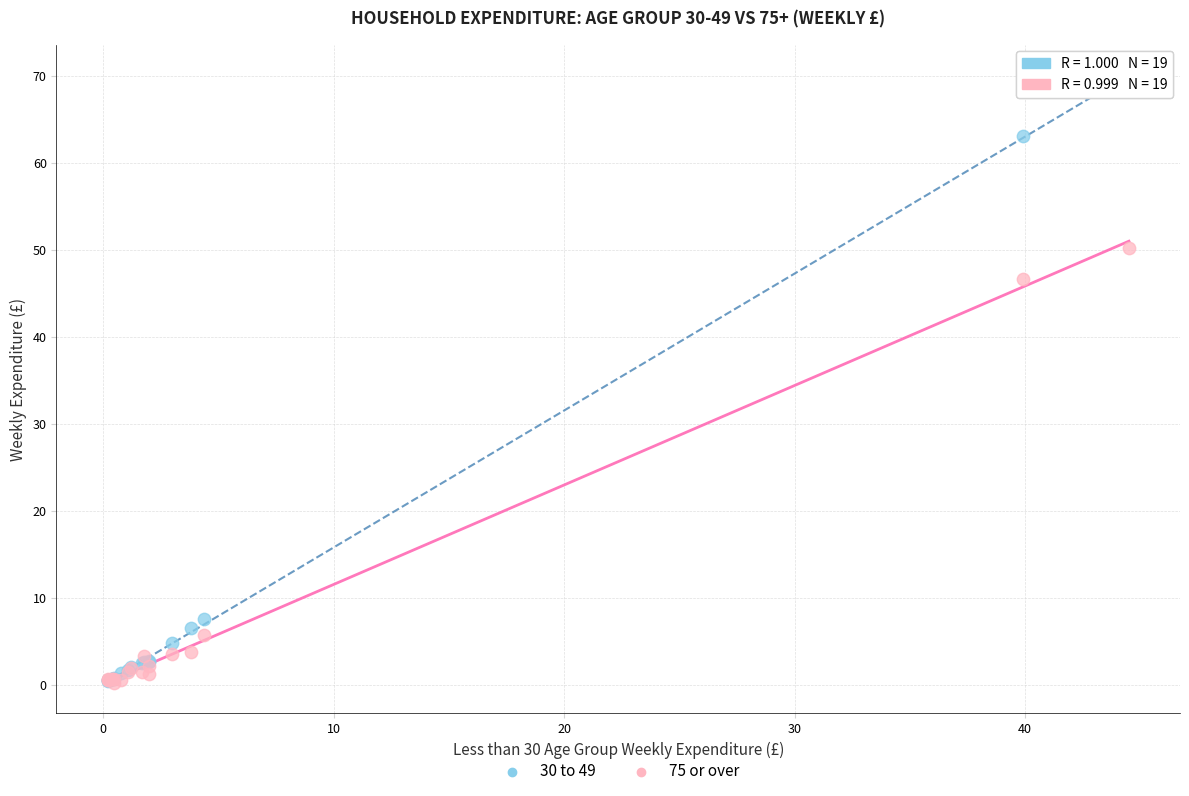

In the 75 or over series, what Y value is closest to 25?

5.7